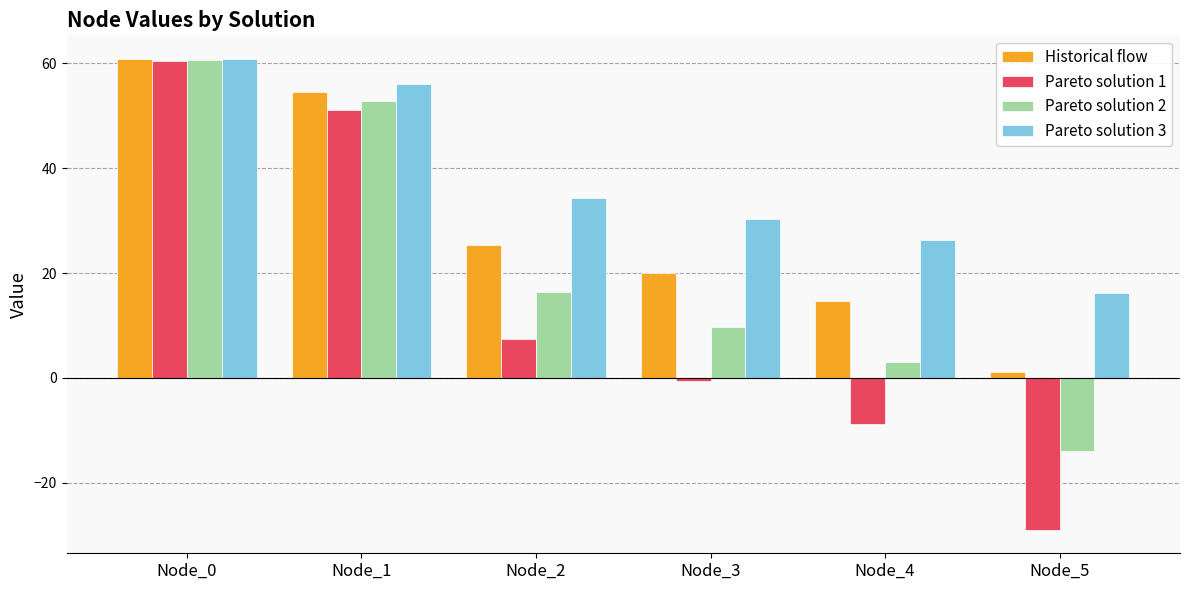

What is the lowest value of the Pareto solution 2 series?

-13.9